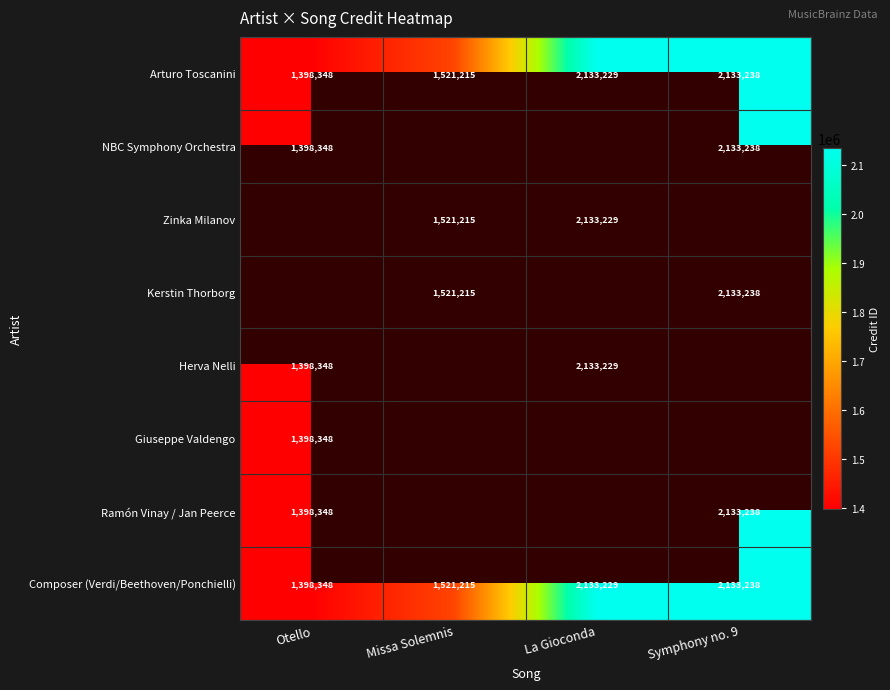

The value of Arturo Toscanini at Missa Solemnis is 321568.3. True or false?

False